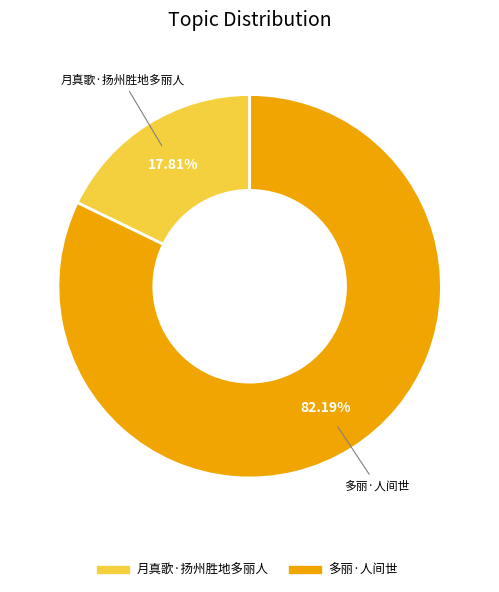

Approximately how many times larger is the value at 月真歌·扬州胜地多丽人 compared to 多丽·人间世?

0.2